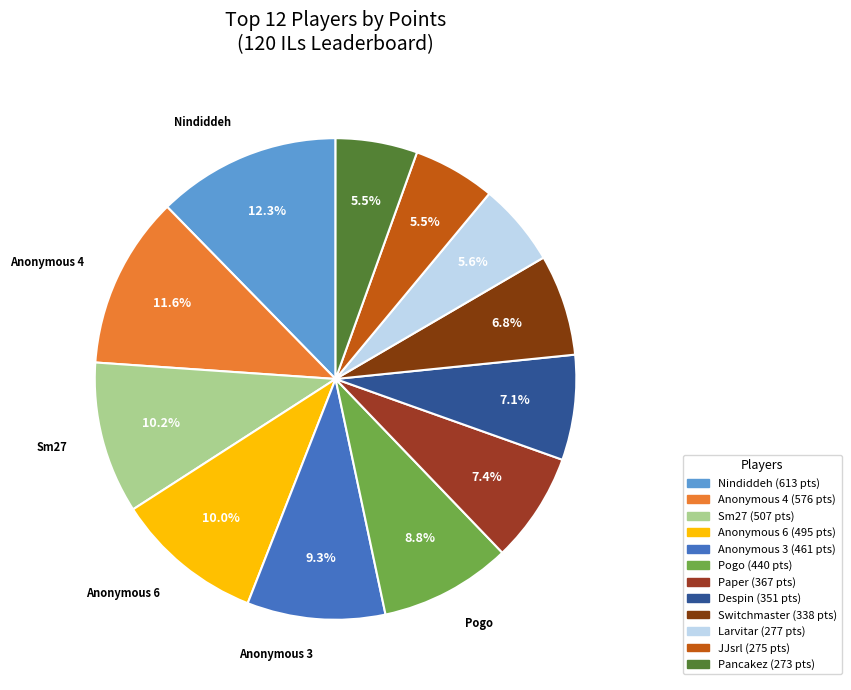

To the nearest percent, what is the difference between the largest and smallest slice percentages?

7%